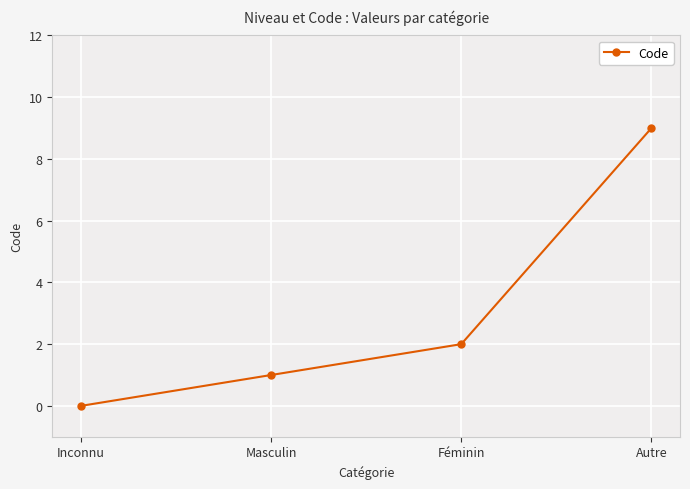

What is the maximum value shown in the chart?

9